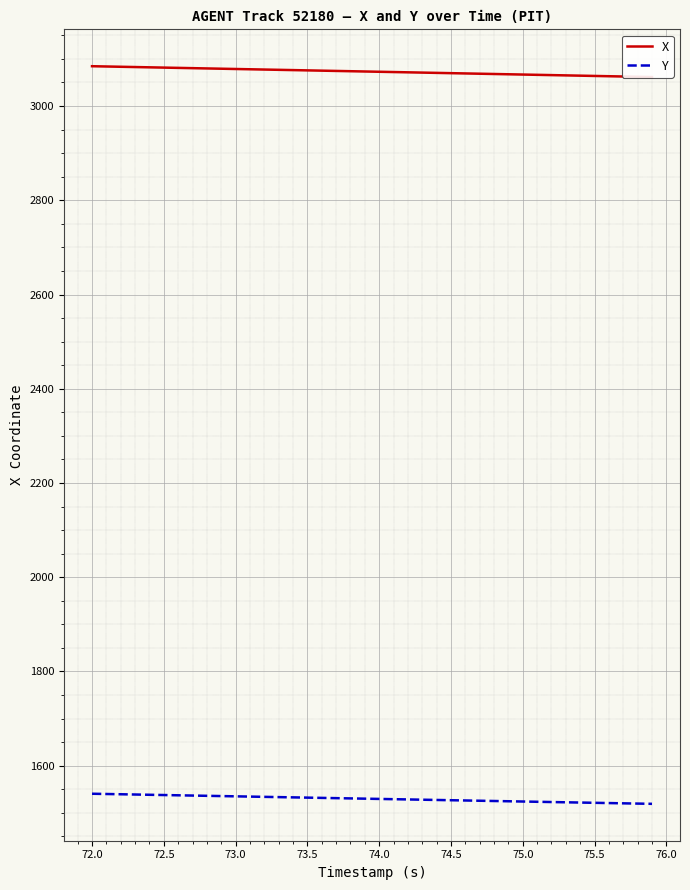

At which label does Y first exceed 1529?

72.0